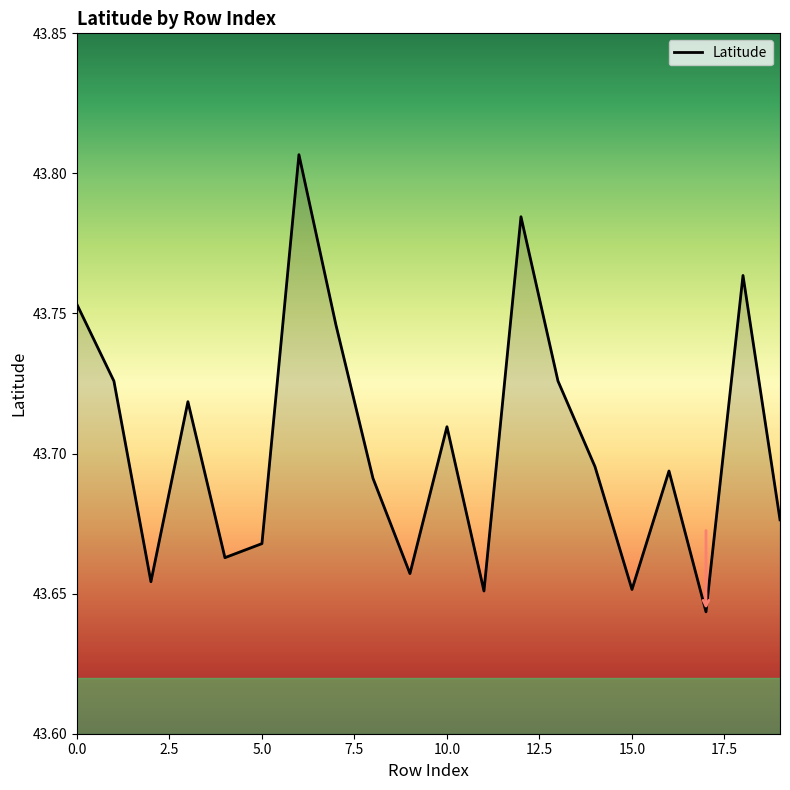

True or false: the data has more than 2 interior local peaks.

True